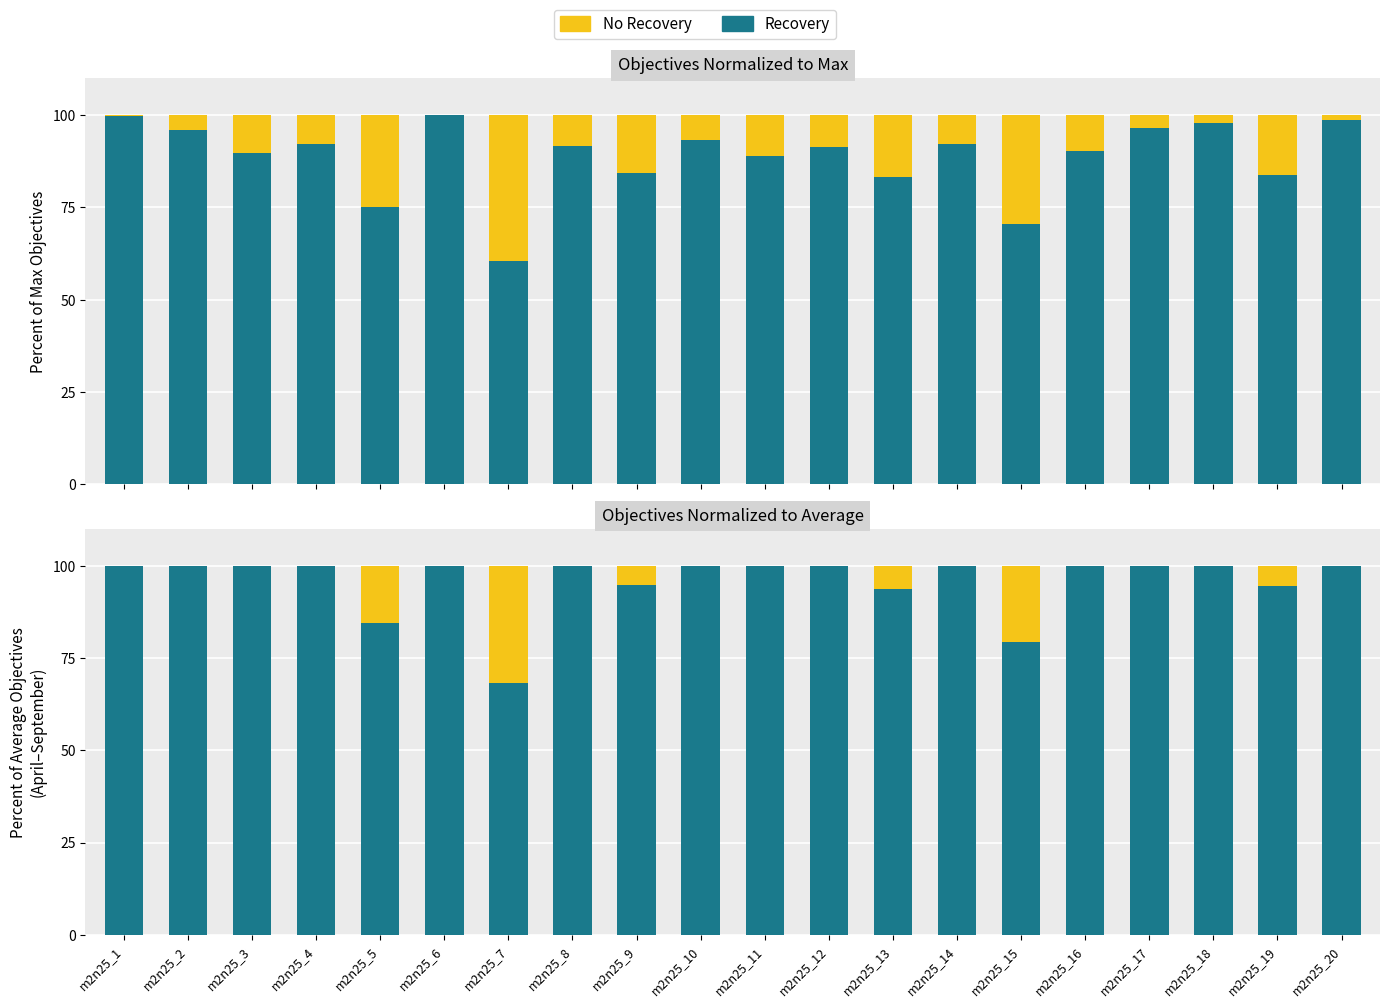

Reading left to right, extract all data points from this chart.

Recovery: 100.0	100.0	100.0	100.0	84.6	100.0	68.1	100.0	95.0	100.0	100.0	100.0	93.6	100.0	79.2	100.0	100.0	100.0	94.5	100.0
No Recovery: 0.0	0.0	0.0	0.0	15.4	0.0	31.9	0.0	5.0	0.0	0.0	0.0	6.4	0.0	20.8	0.0	0.0	0.0	5.5	0.0